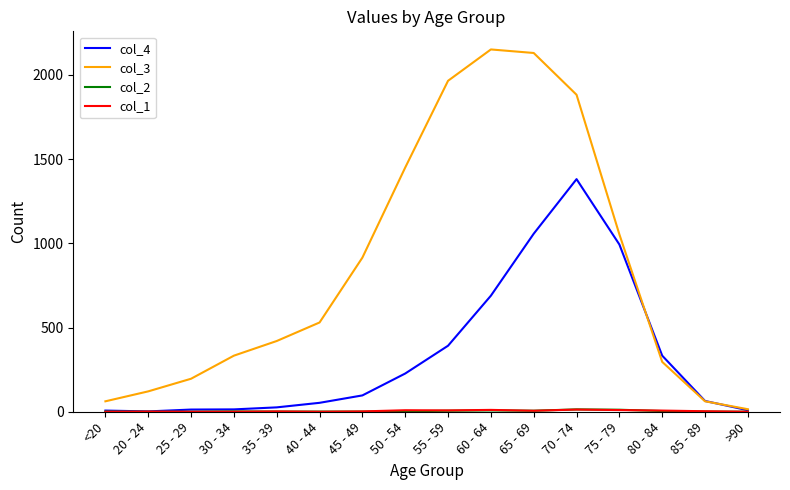

What is the sum of the col_3 values at 40 - 44 and 85 - 89?

592